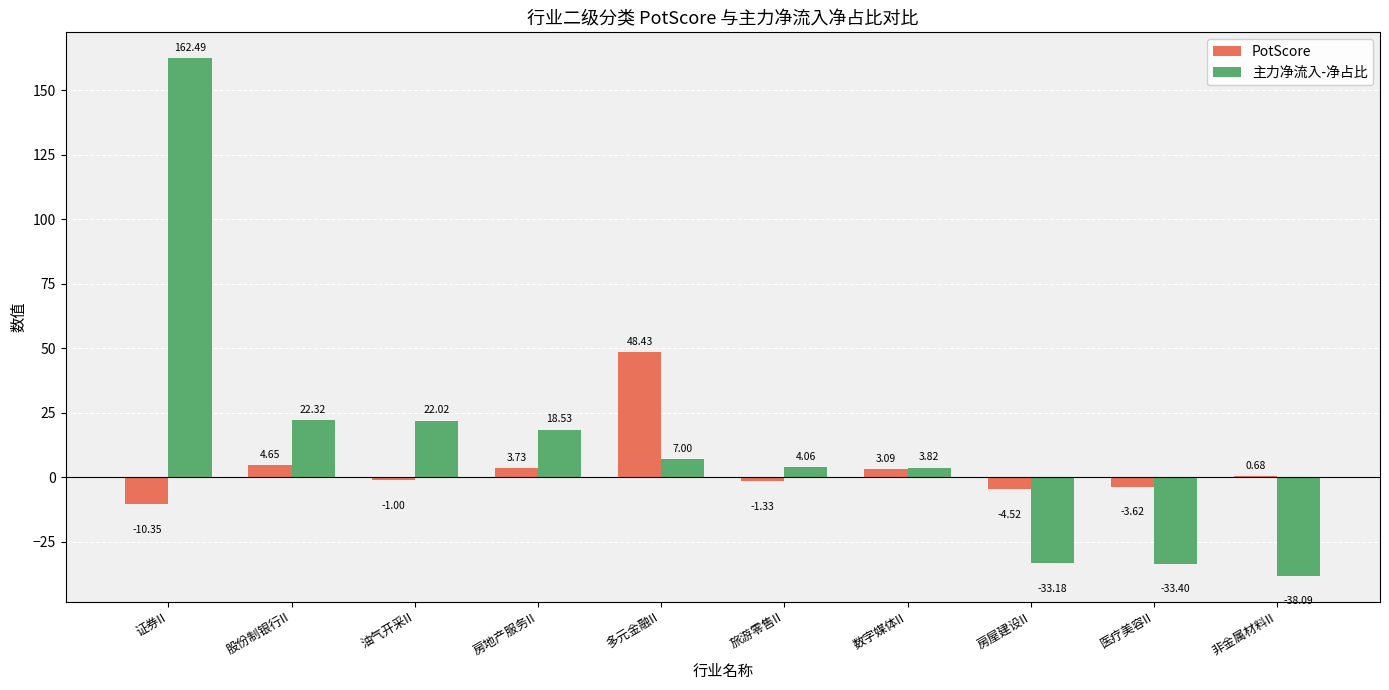

What is the total value across all series at 证券II?

152.1